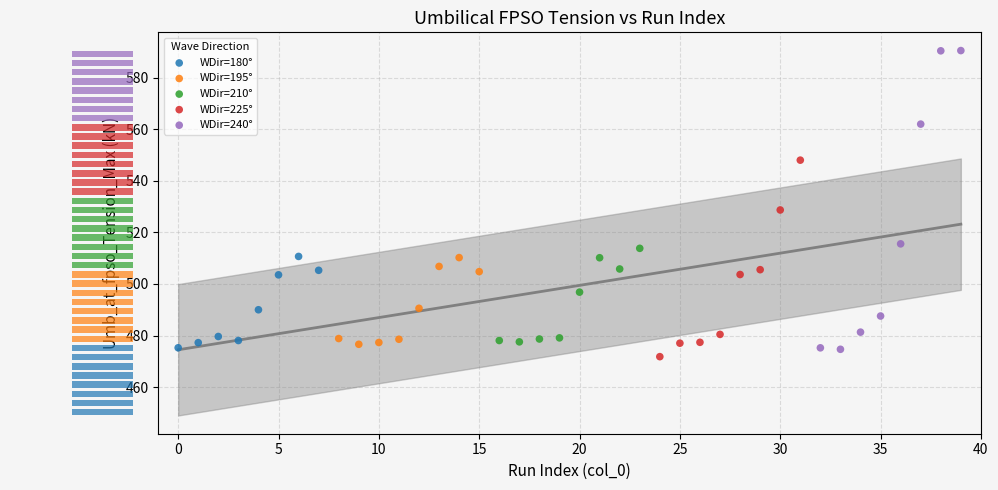

Which series reaches the minimum Y coordinate?

WDir=225°